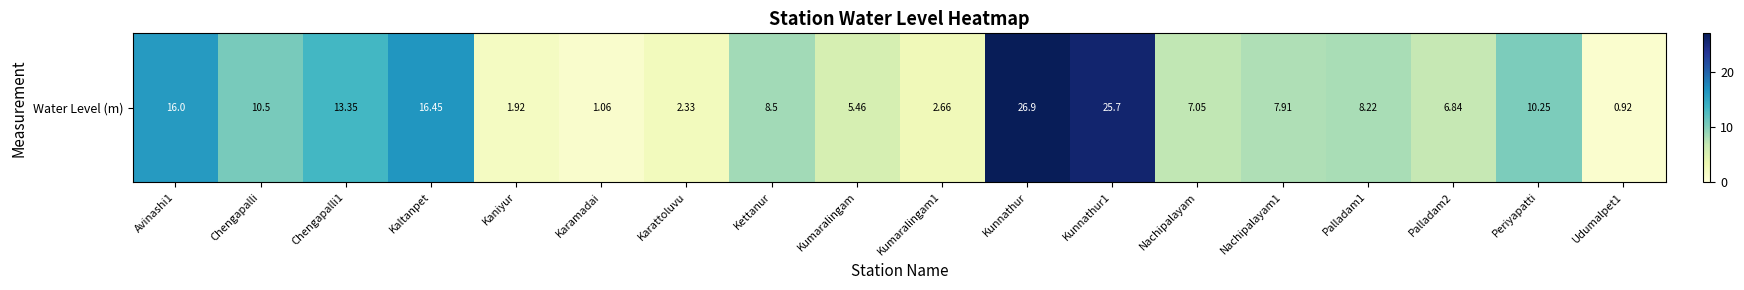

Reading left to right, transcribe all the data shown in this chart.

Avinashi1=16.0	Chengapalli=10.5	Chengapalli1=13.3	Kaltanpet=16.4	Kaniyur=1.9	Karamadai=1.1	Karattoluvu=2.3	Kettanur=8.5	Kumaralingam=5.5	Kumaralingam1=2.7	Kunnathur=26.9	Kunnathur1=25.7	Nachipalayam=7.0	Nachipalayam1=7.9	Palladam1=8.2	Palladam2=6.8	Periyapatti=10.2	Udumalpet1=0.9